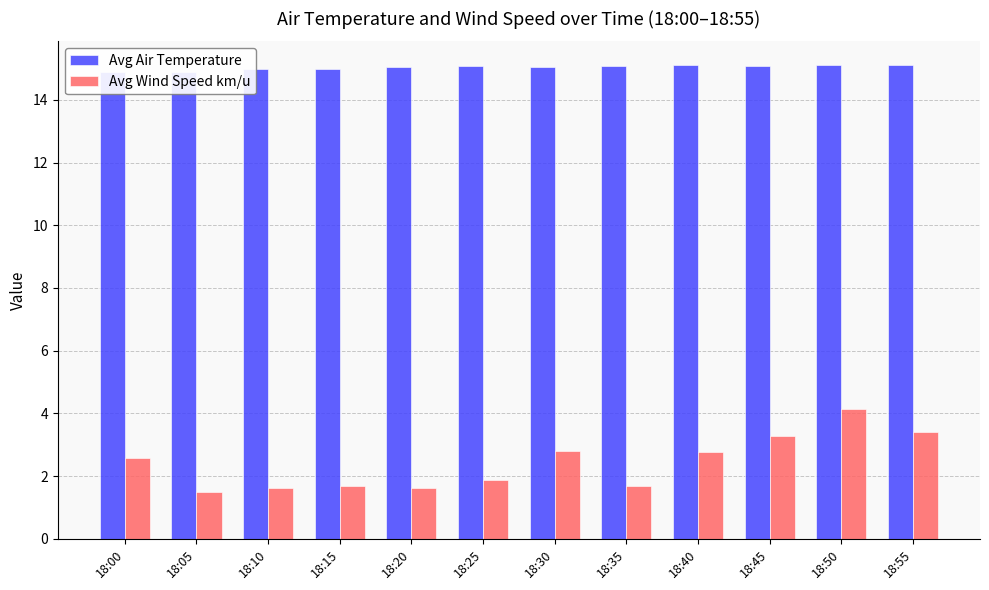

Which series has the largest total across all categories?

Avg Air Temperature